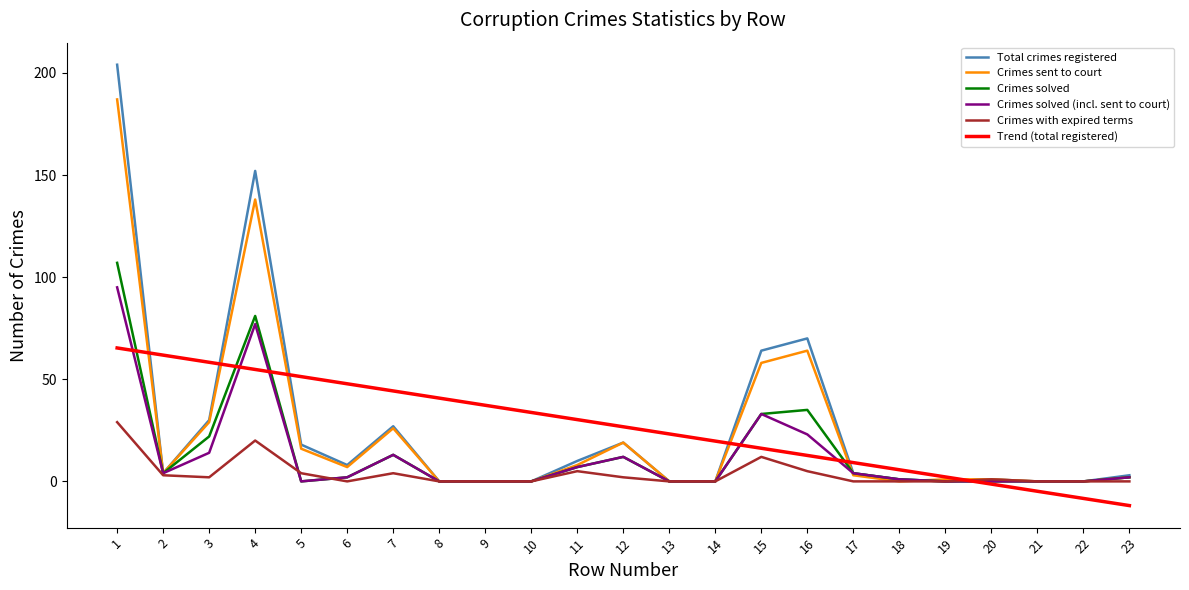

What is the maximum value for Trend (total registered)?

65.3